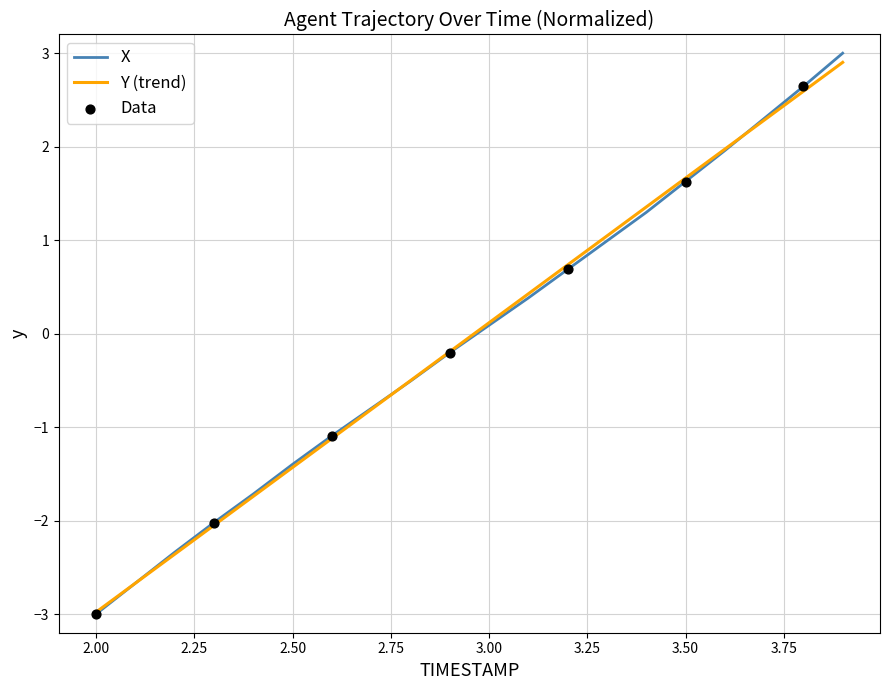

What is the greatest value displayed?

3.0